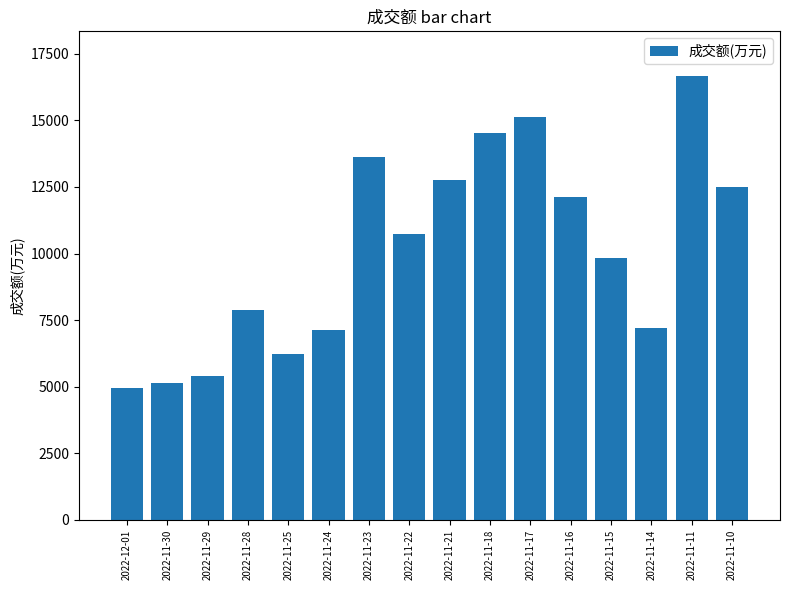

What is the label of the 9th bar from the left?

2022-11-21